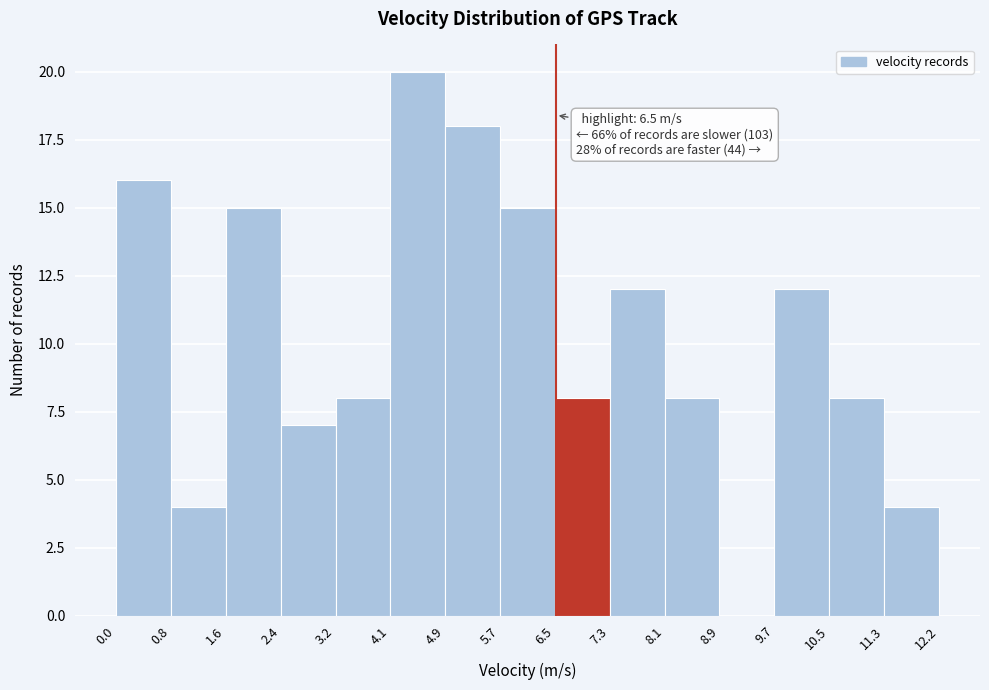

Which range on the x-axis has the tallest bar?

4.1 to 4.9